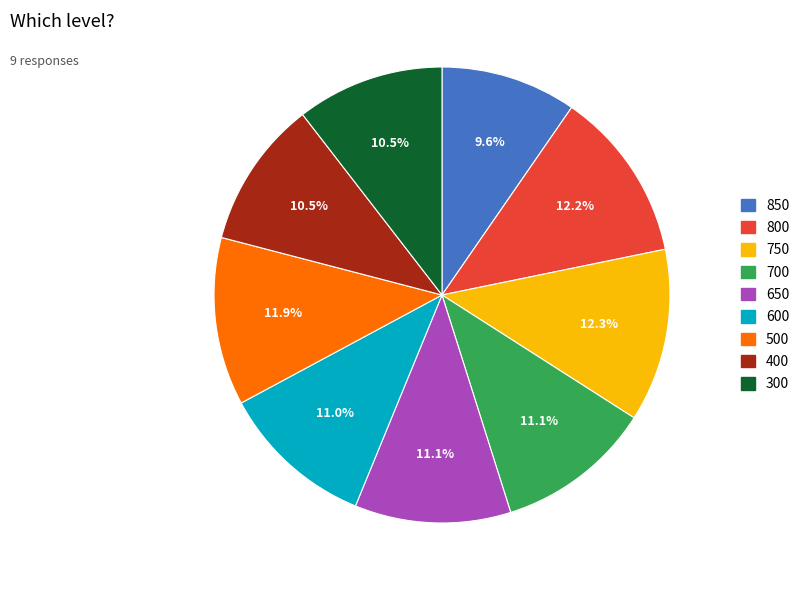

Approximately how many times larger is the value at 600 compared to 800?

0.9